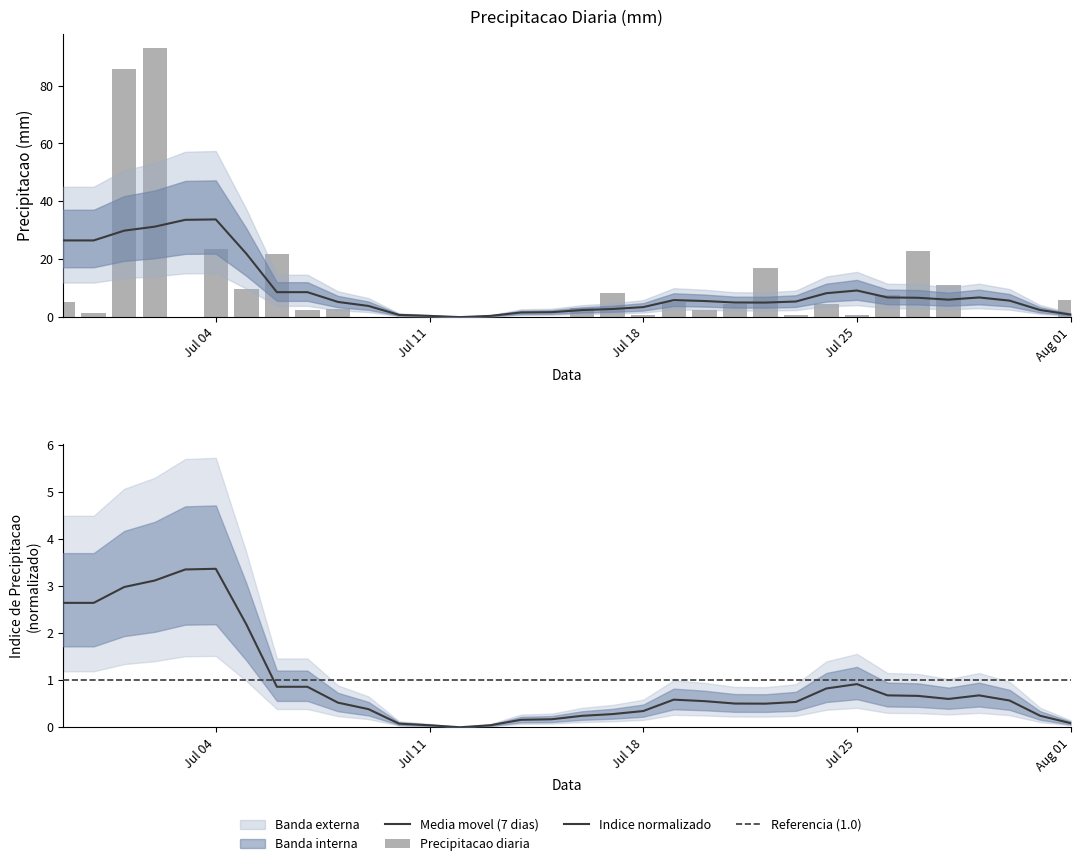

True or false: the data shows 0.0 at 2022-07-15.

True